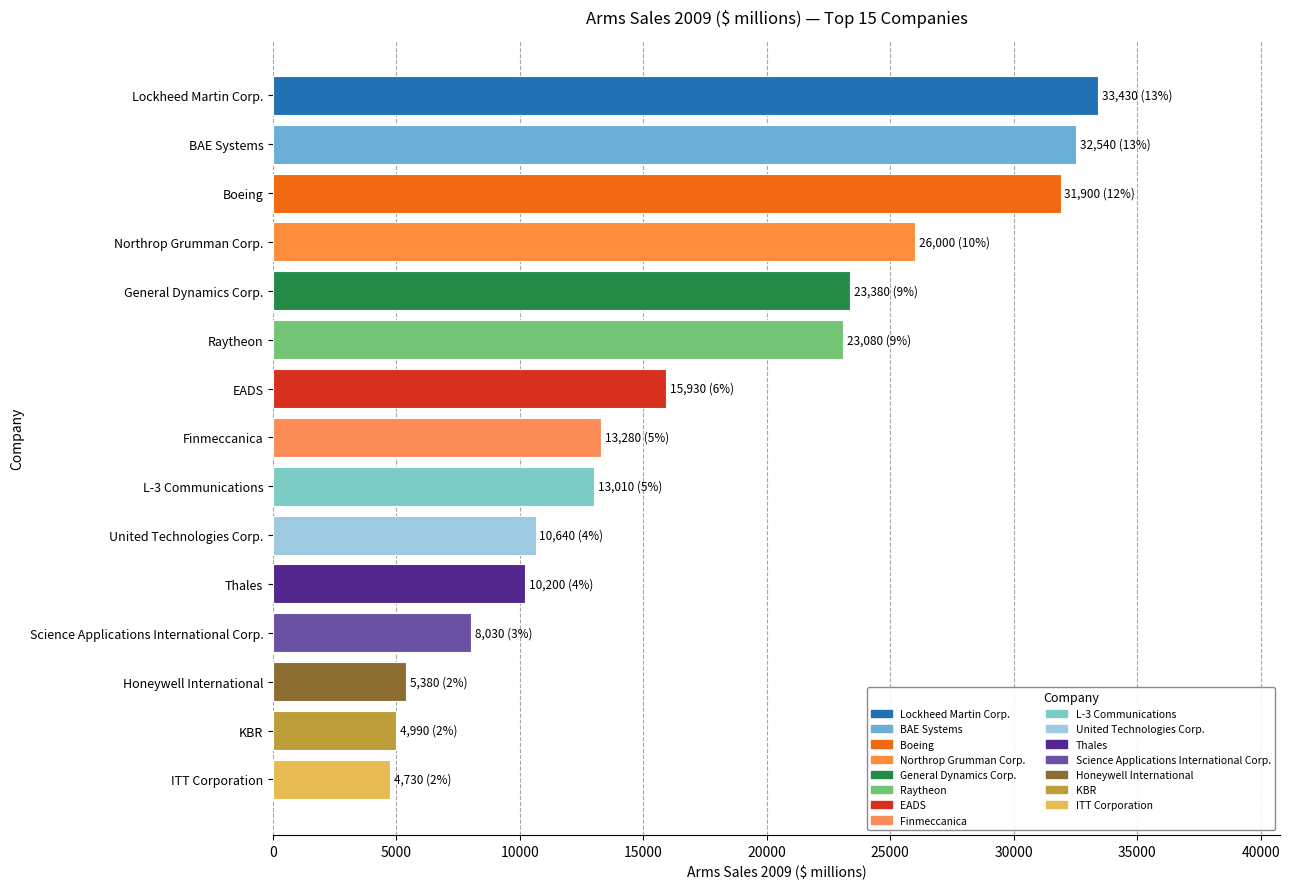

Reading bottom to top, what are all the values shown in this chart?

4730	4990	5380	8030	10200	10640	13010	13280	15930	23080	23380	26000	31900	32540	33430